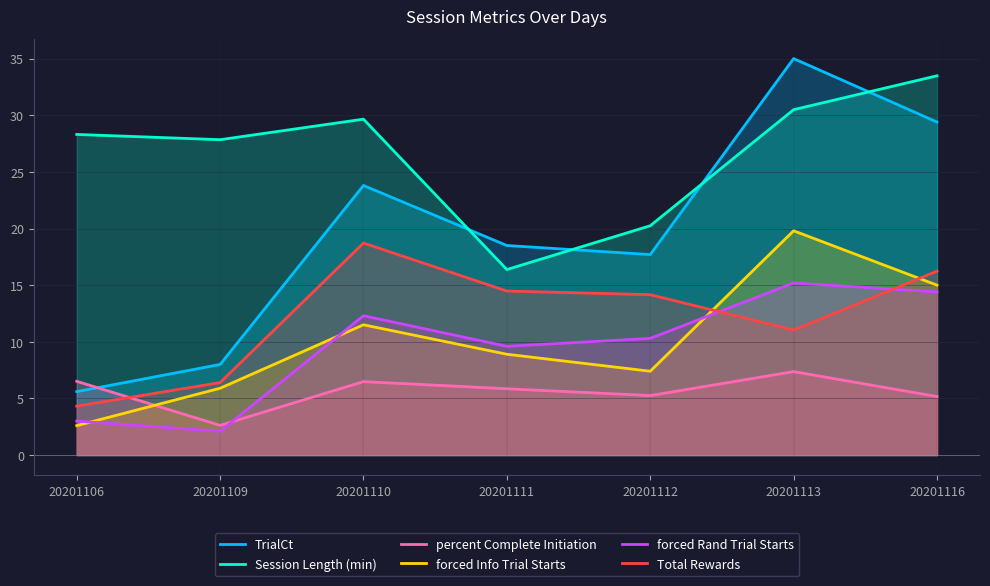

Does the chart display data point markers on the line(s)?

No